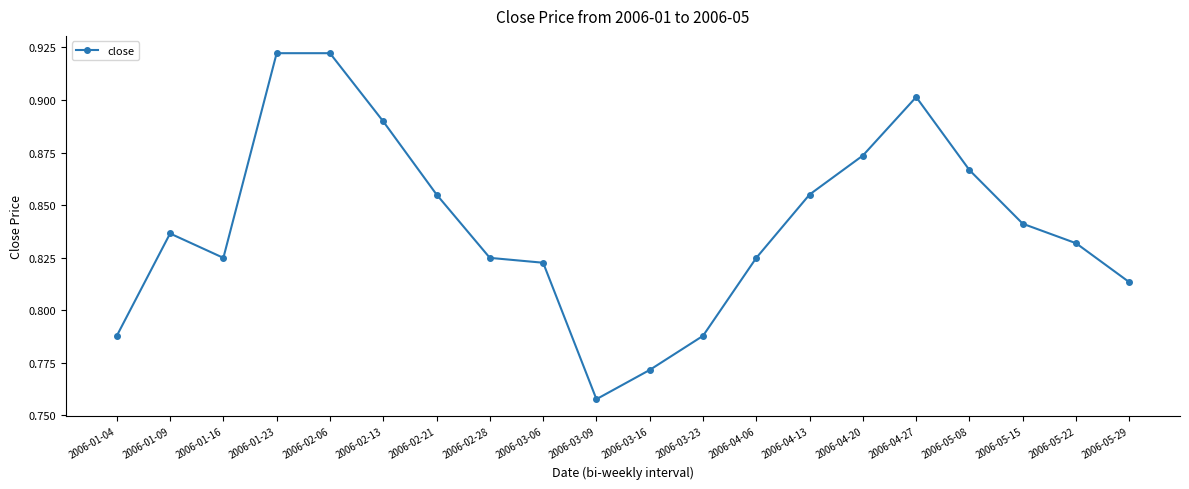

Count the values in the range 0 to 1.

20